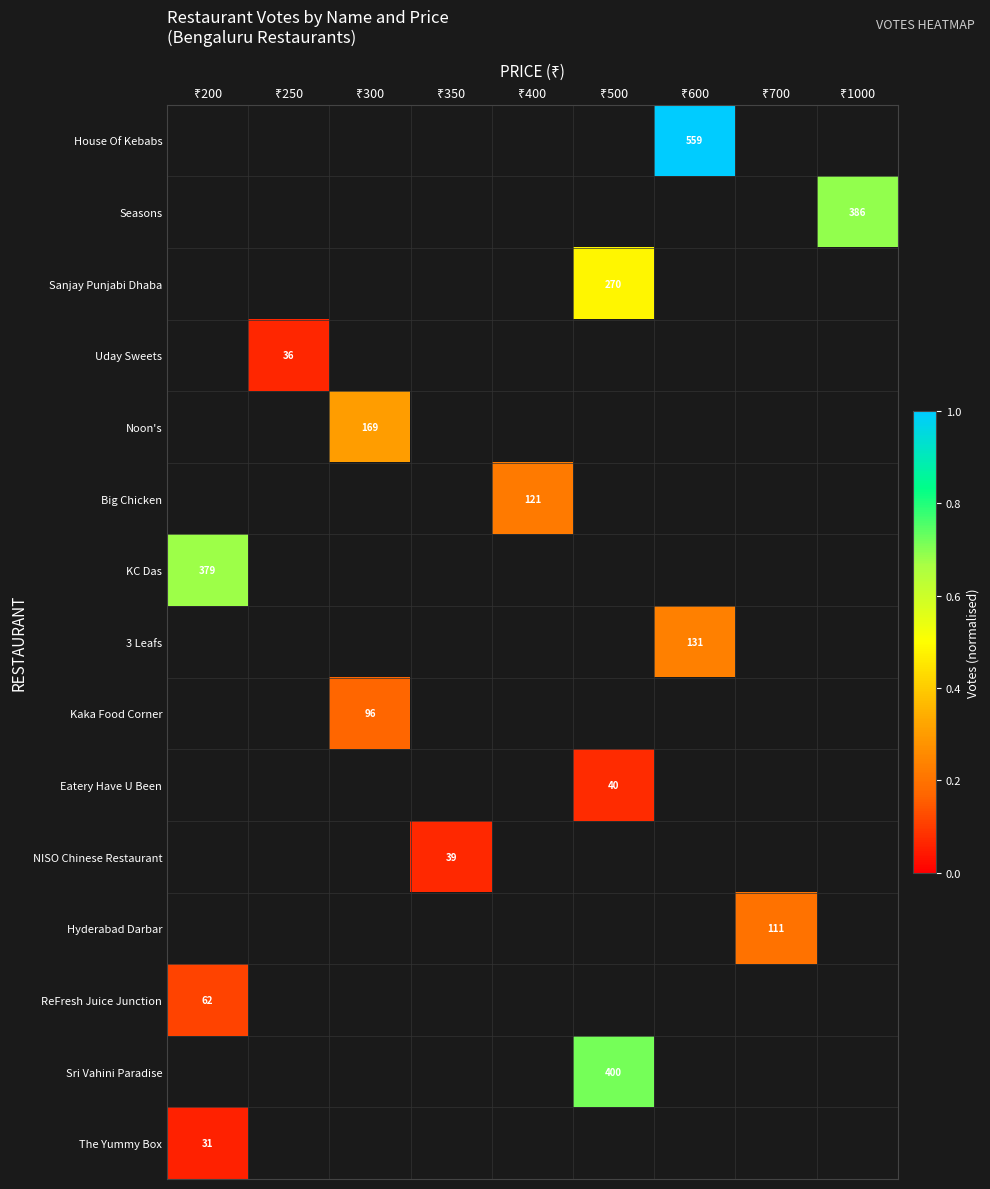

Is the value of Eatery Have U Been at ₹400 greater than the value of Sanjay Punjabi Dhaba at ₹700?

No